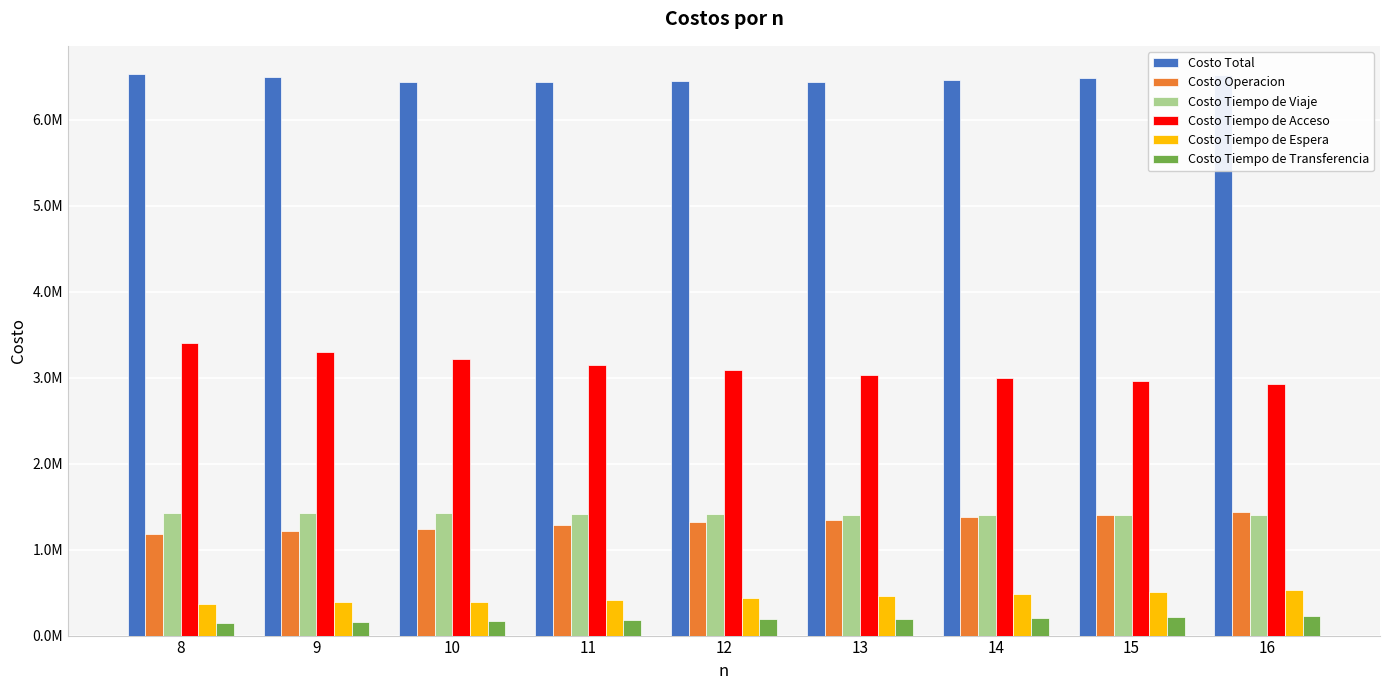

What are all the series names shown in the legend?

Costo Total, Costo Operacion, Costo Tiempo de Viaje, Costo Tiempo de Acceso, Costo Tiempo de Espera, Costo Tiempo de Transferencia